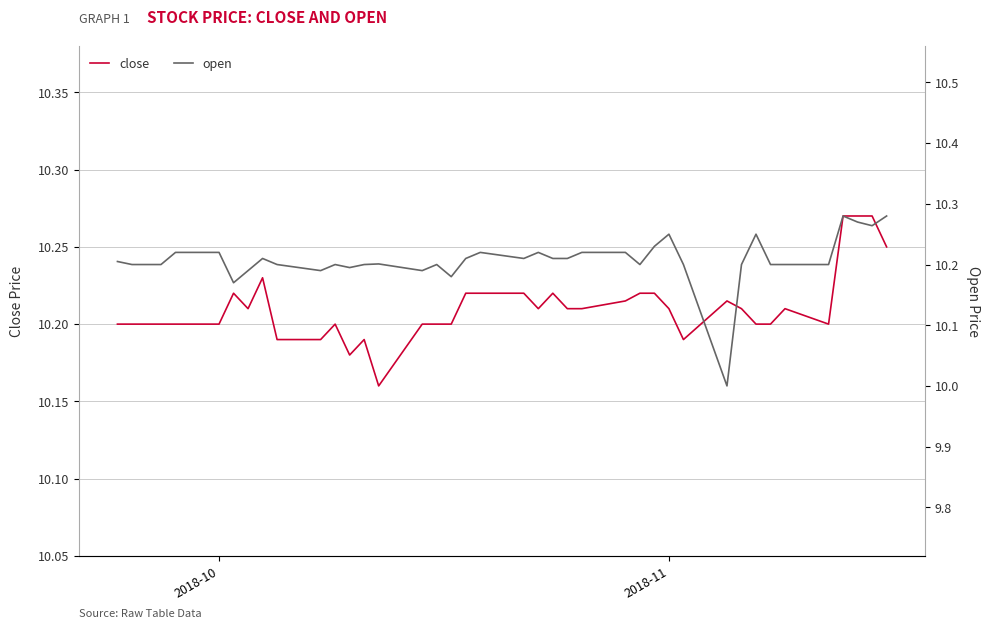

List the series in order of their overall mean, lowest first.

open, close